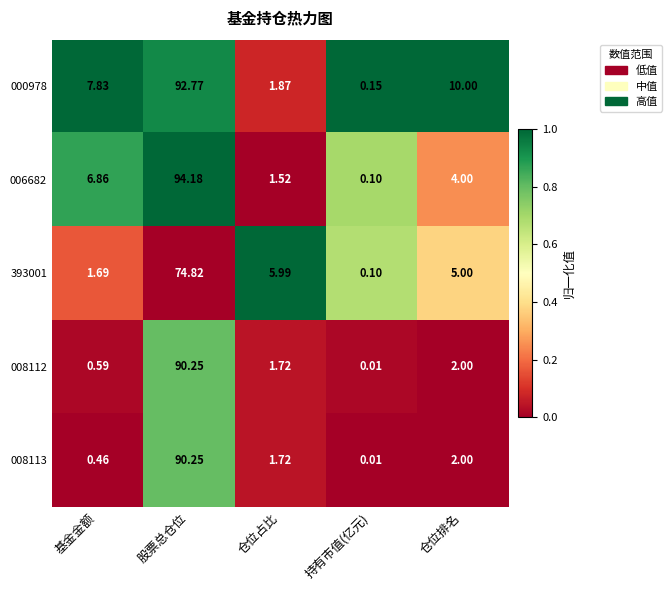

Which series has the largest range (max minus min)?

006682